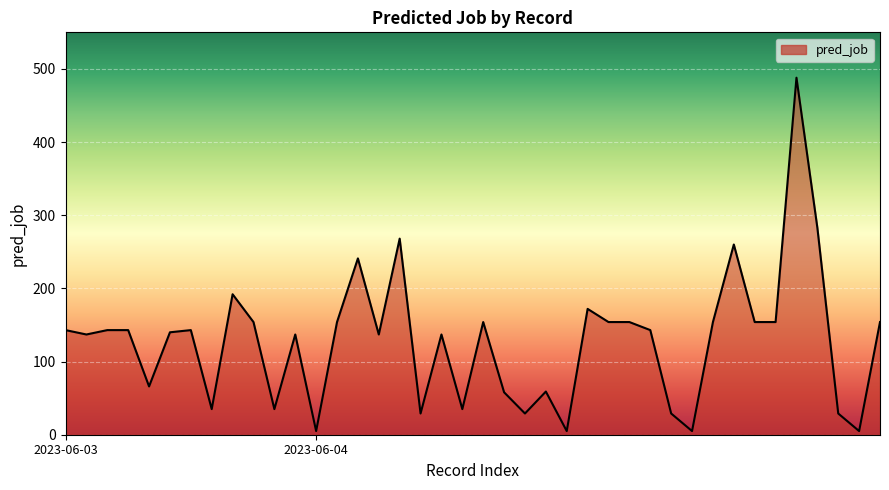

Rank the categories by value from lowest to highest.

2023-06-04, 2023-06-04, 2023-06-04, 2023-06-04, 2023-06-04, 2023-06-04, 2023-06-04, 2023-06-04, 2023-06-03, 2023-06-03, 2023-06-04, 2023-06-04, 2023-06-04, 2023-06-03, 2023-06-03, 2023-06-03, 2023-06-04, 2023-06-04, 2023-06-03, 2023-06-03, 2023-06-03, 2023-06-03, 2023-06-03, 2023-06-04, 2023-06-03, 2023-06-04, 2023-06-04, 2023-06-04, 2023-06-04, 2023-06-04, 2023-06-04, 2023-06-04, 2023-06-04, 2023-06-04, 2023-06-03, 2023-06-04, 2023-06-04, 2023-06-04, 2023-06-04, 2023-06-04